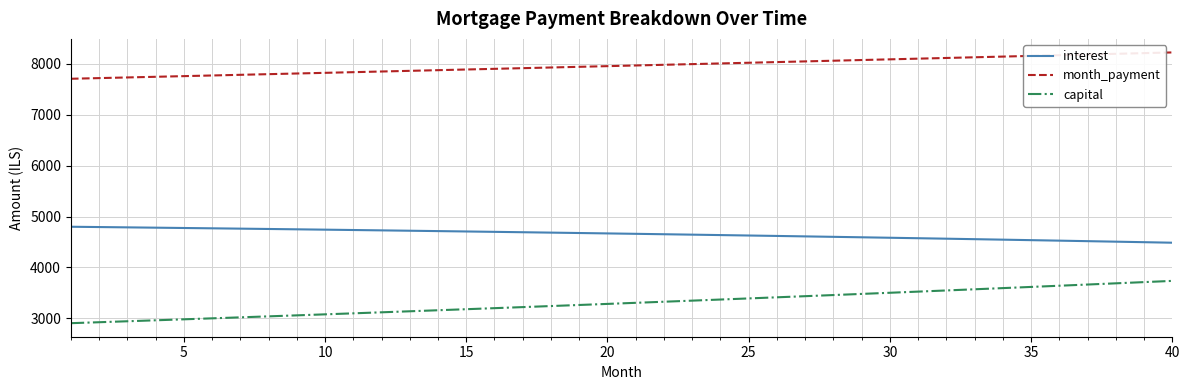

Does the chart have visible grid lines?

Yes